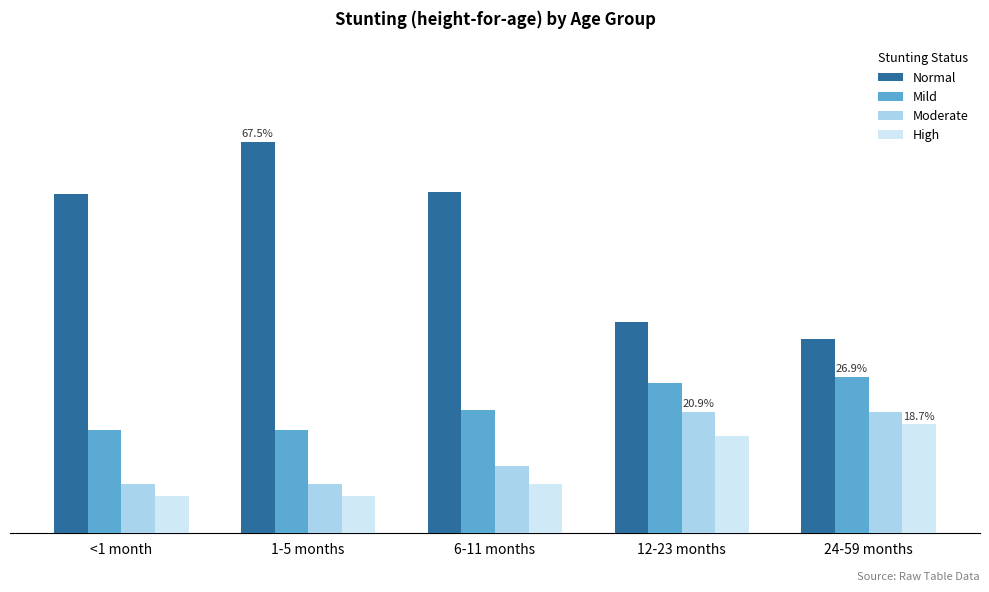

Which label corresponds to the largest value in the chart?

1-5 months